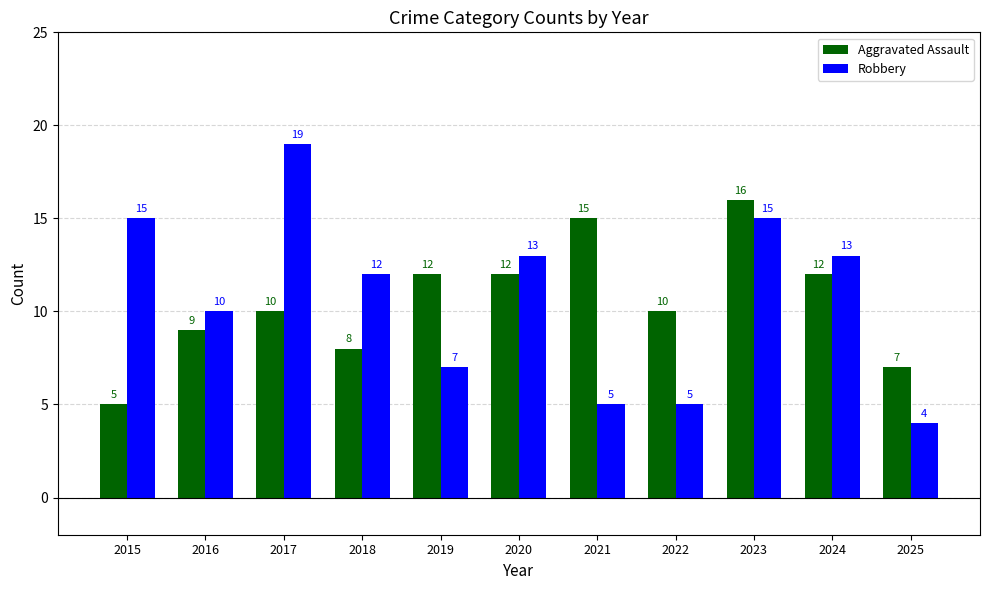

Does the chart contain stacked bars?

No